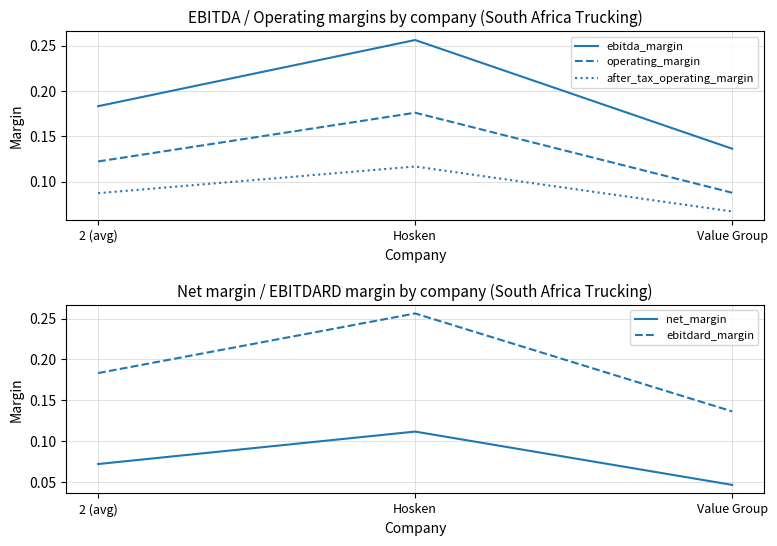

Count the after_tax_operating_margin values in the range 0 to 1.

3